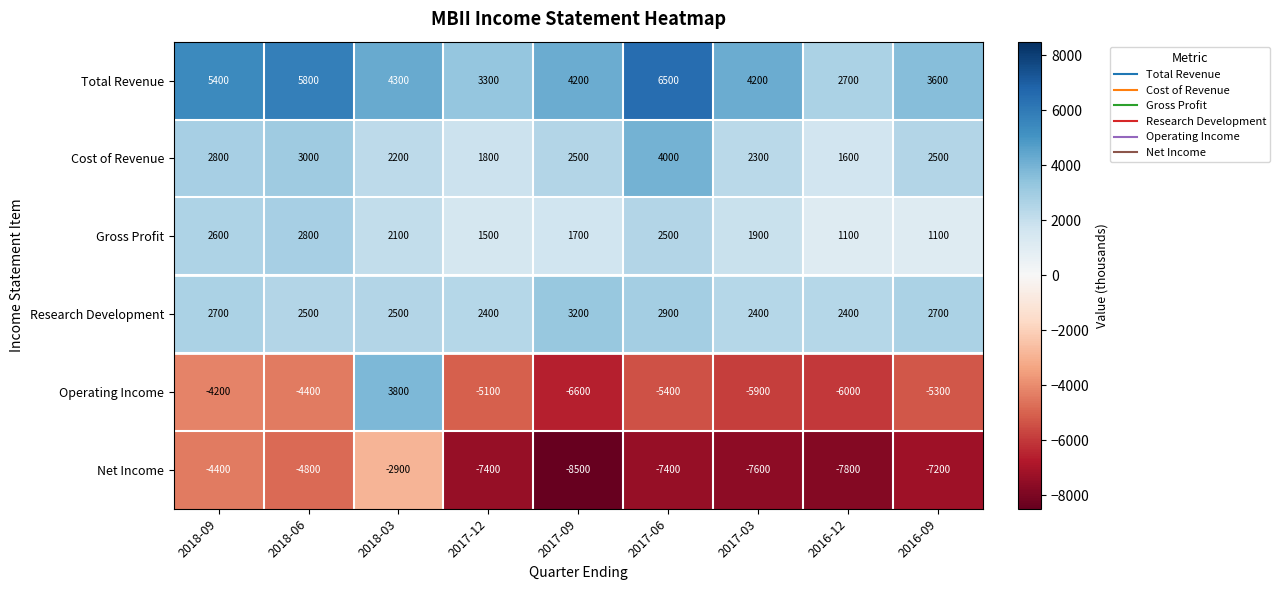

What is the average value of the Cost of Revenue series?

2522